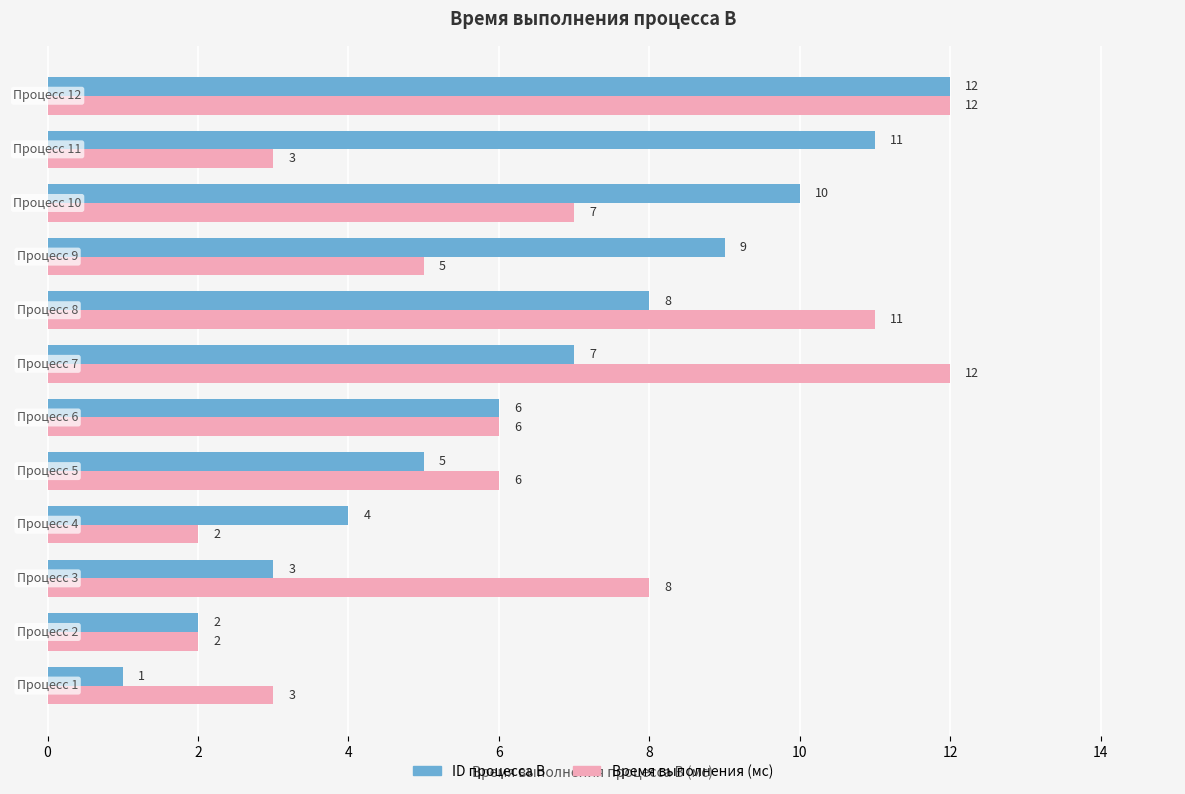

Which series has the widest spread of values?

ID процесса B